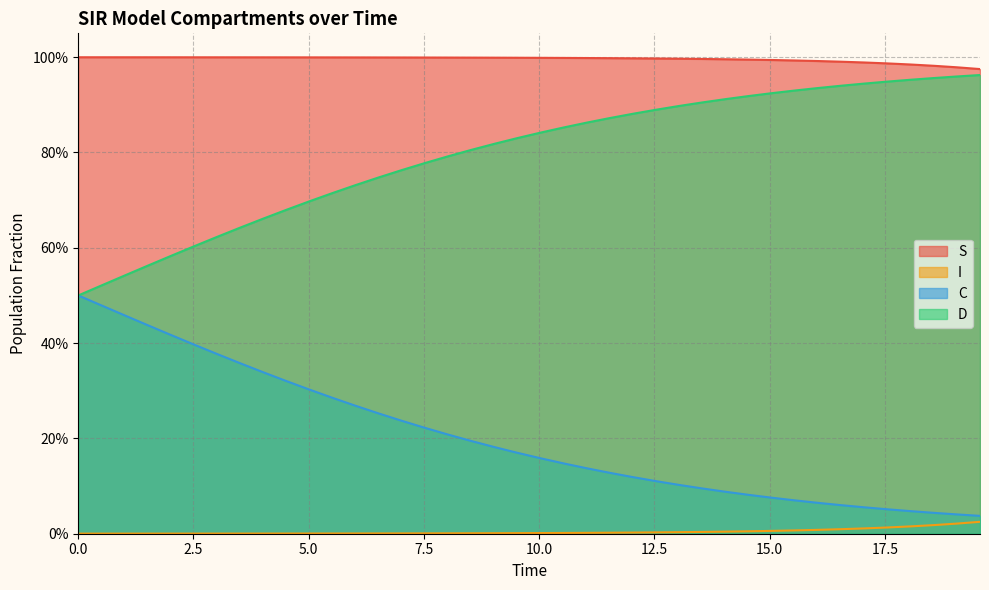

True or false: S and C intersect in this chart.

False